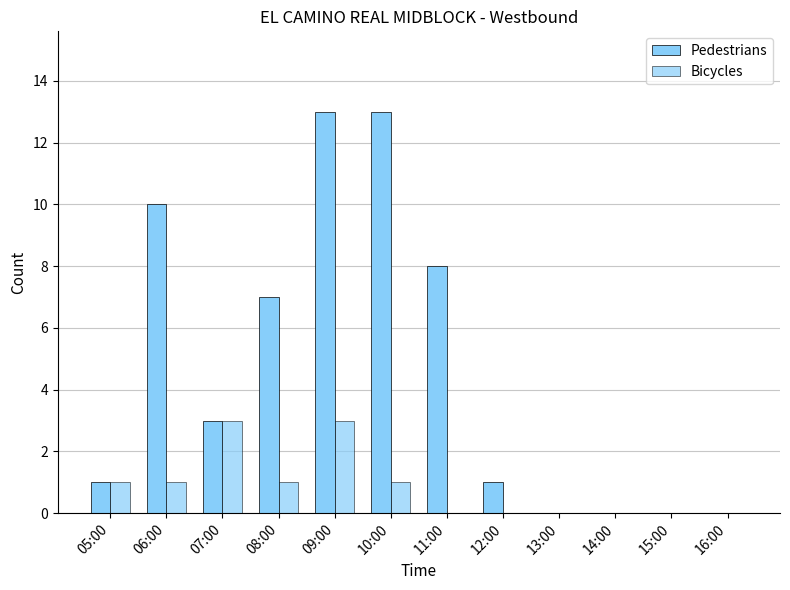

At 12:00, list the series in order from smallest to largest.

Bicycles, Pedestrians